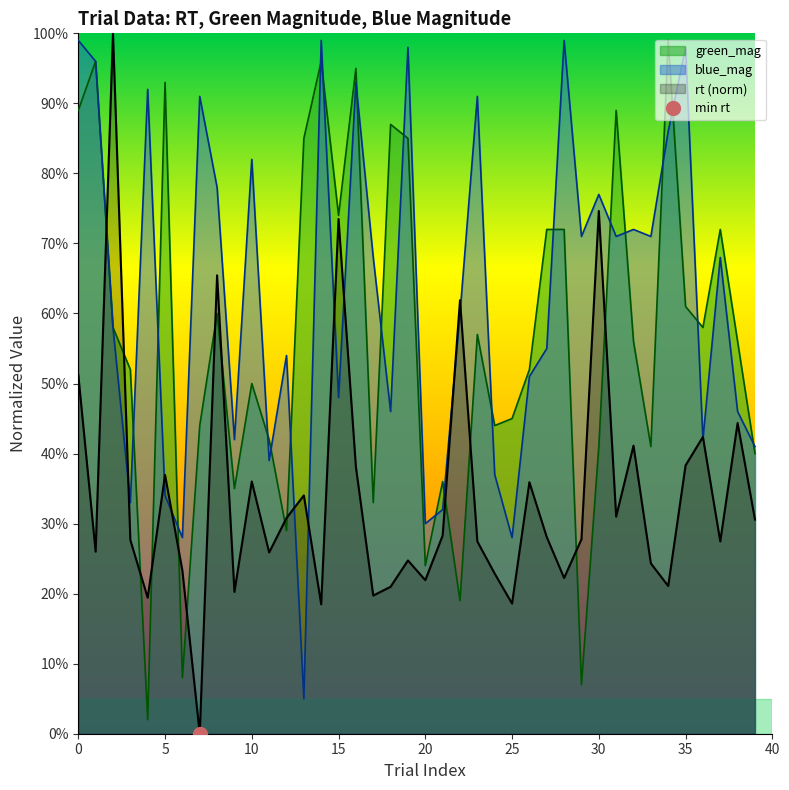

What is the total value across all series at 29?

1.1